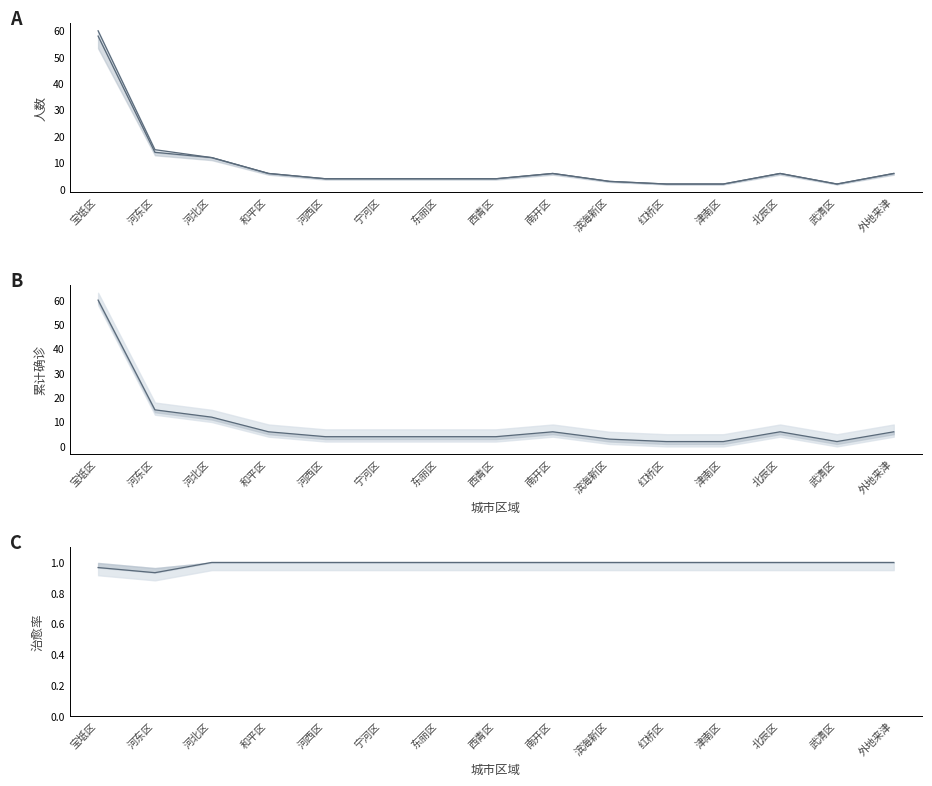

Count the number of data series in this chart.

3